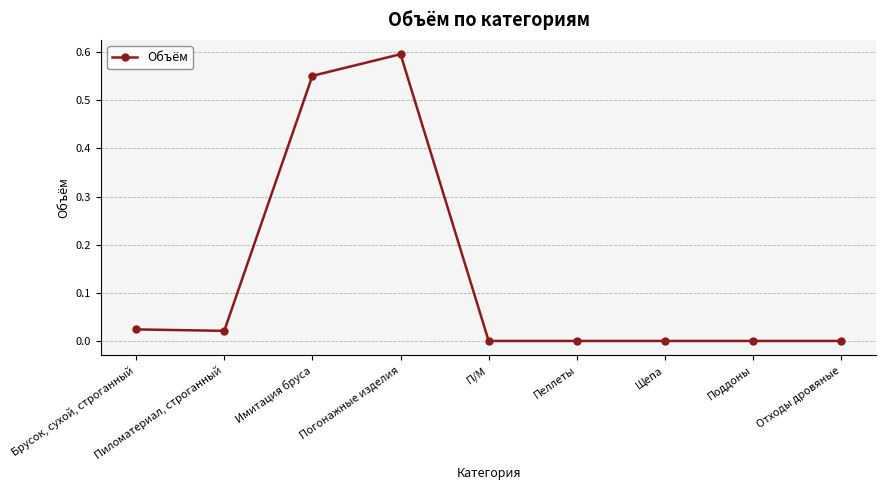

How many series are shown in this chart?

1